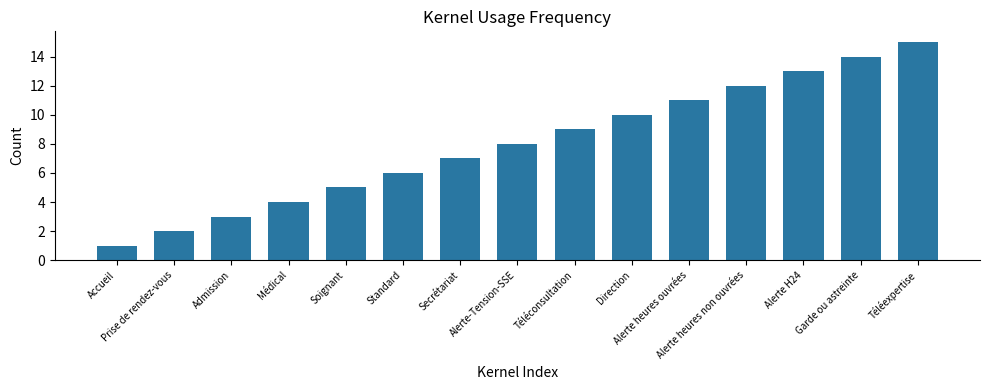

What is the sum of all values?

120